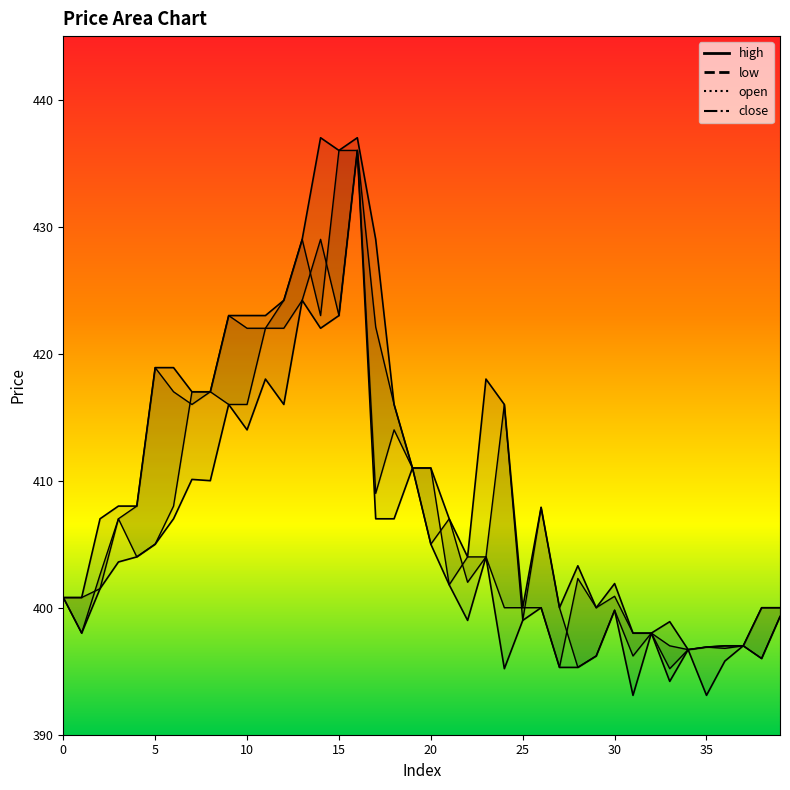

Reading right to left, list all the values displayed in this chart.

open: 399.3	396.0	397.0	397.0	396.9	396.7	395.2	398.0	396.2	399.8	396.2	395.3	400.0	407.9	399.0	416.0	404.0	402.0	407.0	405.0	411.0	416.0	422.1	436.0	423.0	429.0	424.2	422.0	422.0	416.0	416.0	417.0	417.0	408.0	405.0	404.0	407.0	401.5	400.8	400.8
close: 400.0	400.0	397.0	396.8	396.9	396.7	397.0	398.0	398.0	400.9	400.0	402.3	395.3	400.0	400.0	400.0	404.0	404.0	401.8	411.0	411.0	414.0	409.0	436.0	436.0	423.0	429.0	424.2	422.0	422.0	423.0	417.0	416.0	417.0	418.9	408.0	407.0	402.6	398.0	400.8
high: 400.0	400.0	397.0	397.0	396.9	396.7	398.9	398.0	398.0	401.9	400.0	403.3	400.0	407.9	400.0	416.0	418.0	404.0	407.0	411.0	411.0	416.0	429.0	437.0	436.0	437.0	429.0	424.2	423.0	423.0	423.0	417.0	417.0	418.9	418.9	408.0	408.0	407.0	400.8	400.8
low: 399.3	396.0	397.0	395.8	393.1	396.7	394.2	398.0	393.1	399.8	396.2	395.3	395.3	400.0	399.0	395.2	404.0	399.0	401.8	405.0	411.0	407.0	407.0	436.0	423.0	422.0	424.2	416.0	418.0	414.0	416.0	410.0	410.1	407.0	405.0	404.0	403.6	401.5	398.0	400.8